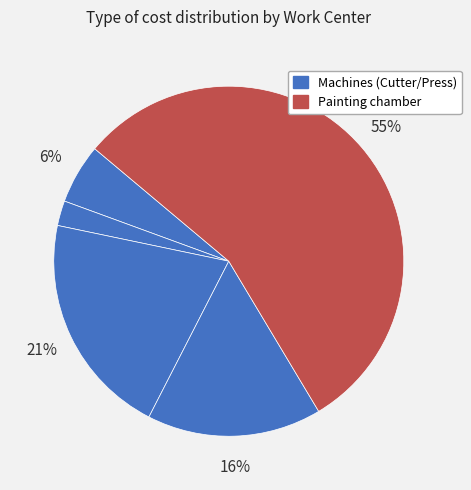

Which category has the biggest portion of the pie?

Painting chamber